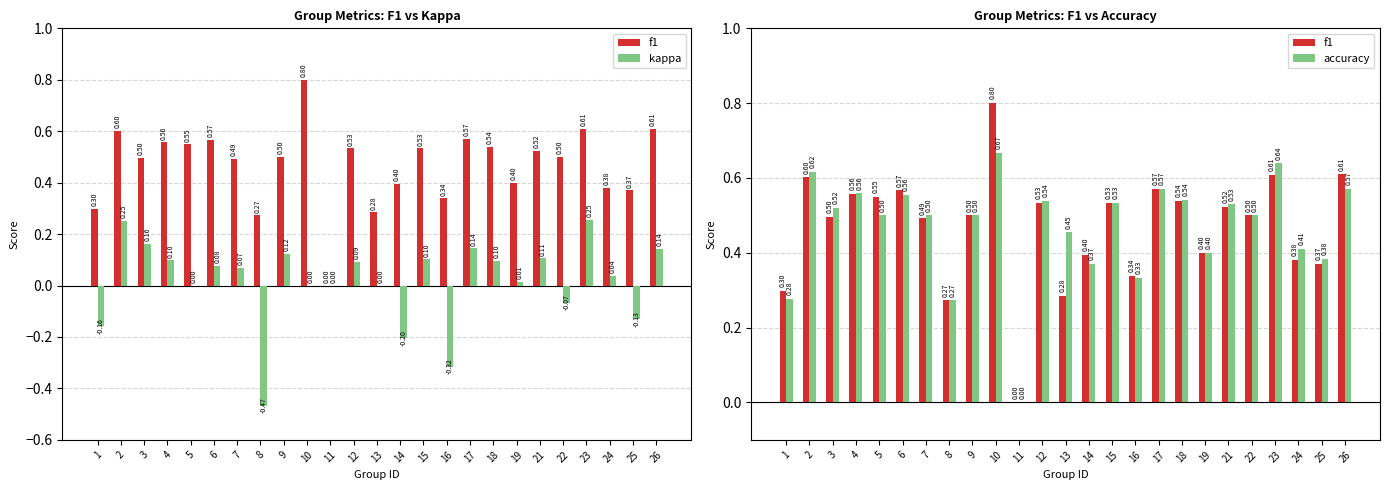

What is the difference between the maximum and second lowest values in the kappa series?

0.6